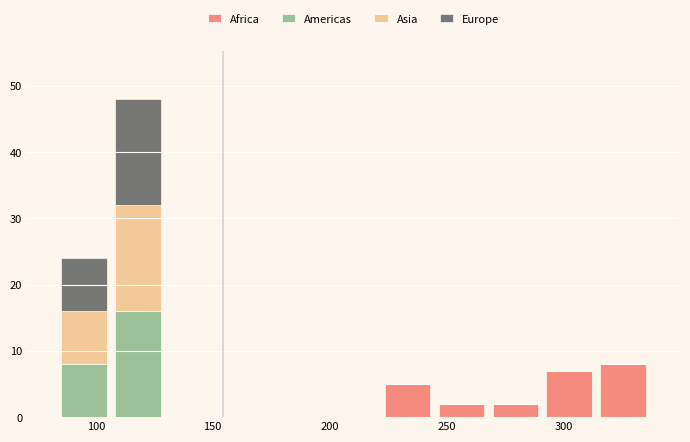

Reading left to right, transcribe this chart: for each stacked bar, give the range it covers on the x-axis and its total height. Neither the bar edges nor the heights are printed on the chart, so give them approximately, as read against the axes.

85 to 105: 24
105 to 130: 48
130 to 155: 0
155 to 175: 0
175 to 200: 0
200 to 220: 0
220 to 245: 5
245 to 270: 2
270 to 290: 2
290 to 315: 7
315 to 335: 8